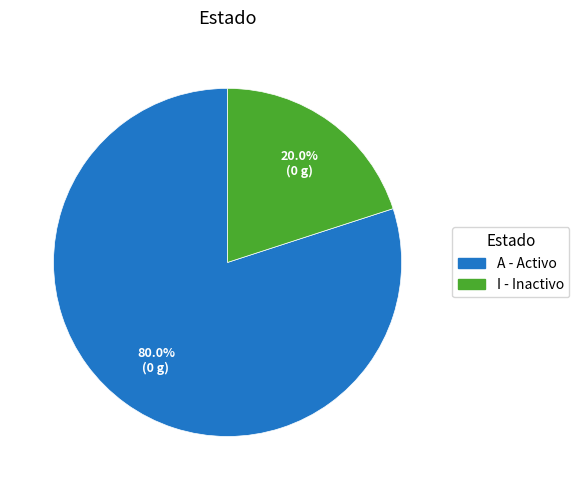

What portion of the pie excludes I?

80.0%